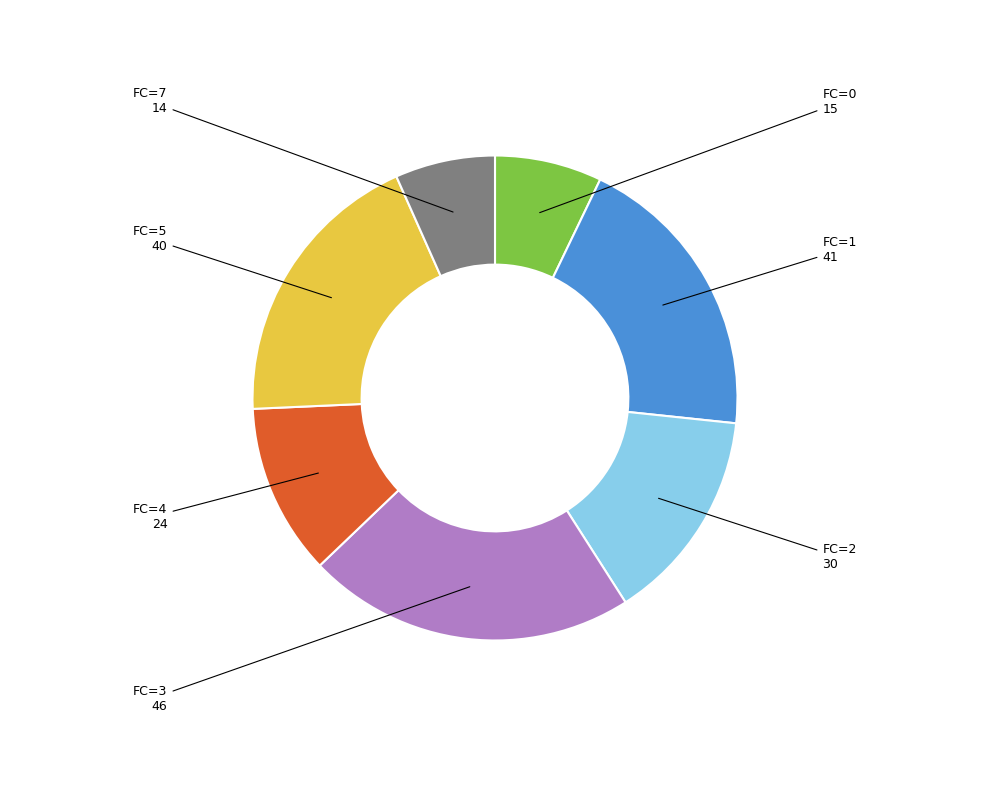

Is there any slice that represents more than half of the pie?

No